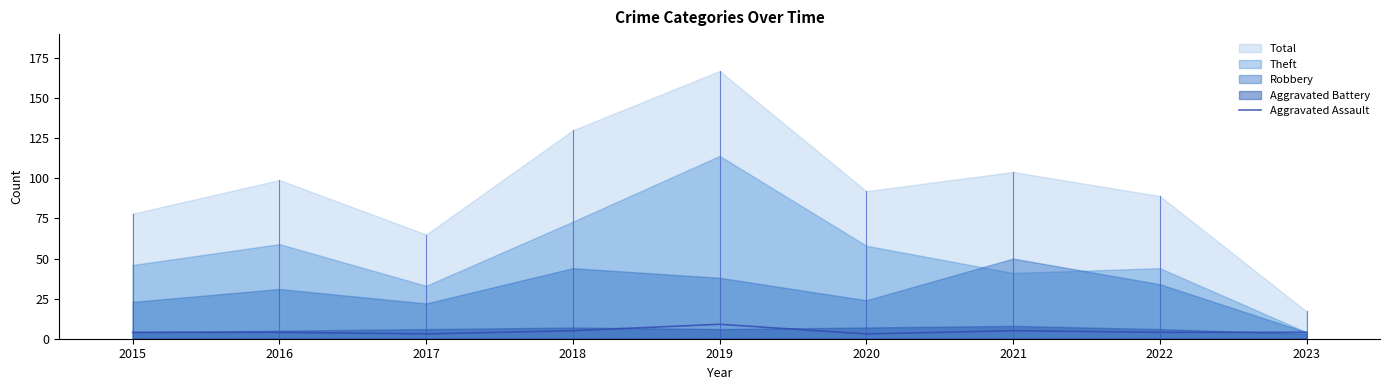

Which category has the lowest value across all series?

2017